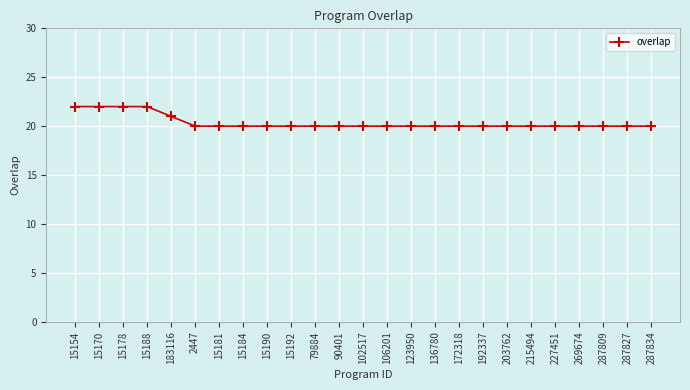

What is the minimum value shown in the chart?

20